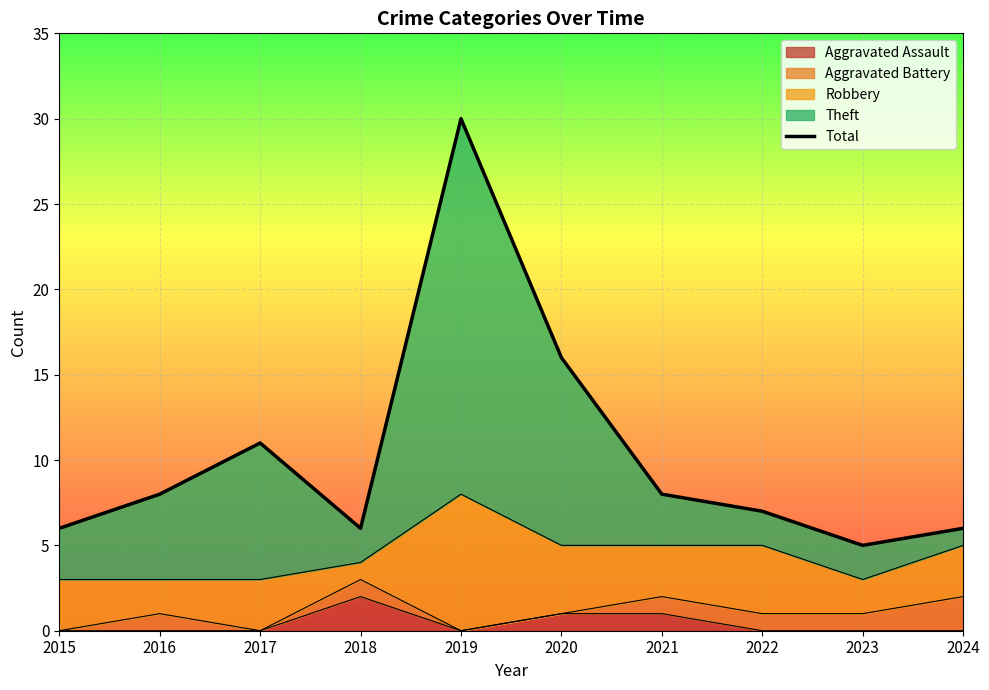

What is the sum of all values?

103